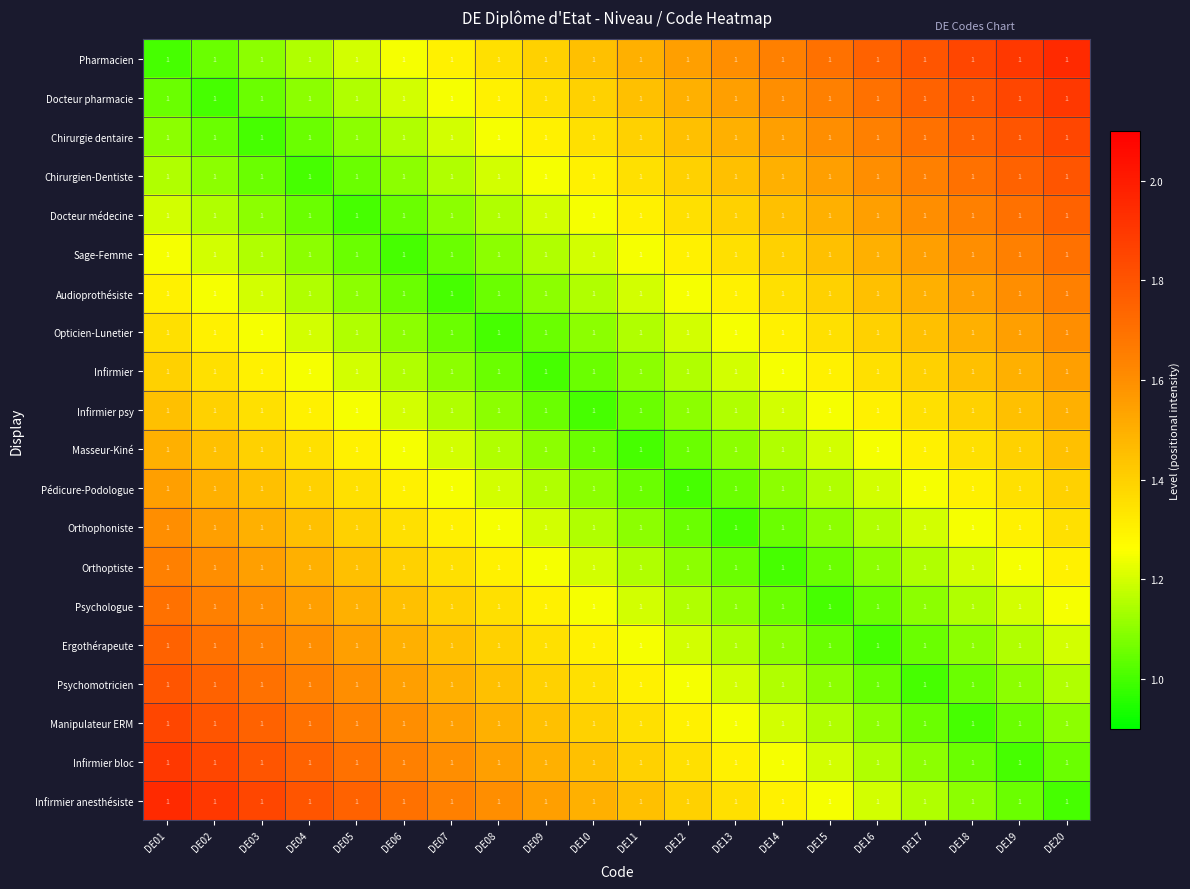

Rank the series by their maximum value, from highest to lowest.

Pharmacien, Infirmier anesthésiste, Docteur pharmacie, Infirmier bloc, Chirurgie dentaire, Manipulateur ERM, Chirurgien-Dentiste, Psychomotricien, Docteur médecine, Ergothérapeute, Sage-Femme, Psychologue, Audioprothésiste, Orthoptiste, Opticien-Lunetier, Orthophoniste, Infirmier, Pédicure-Podologue, Infirmier psy, Masseur-Kiné